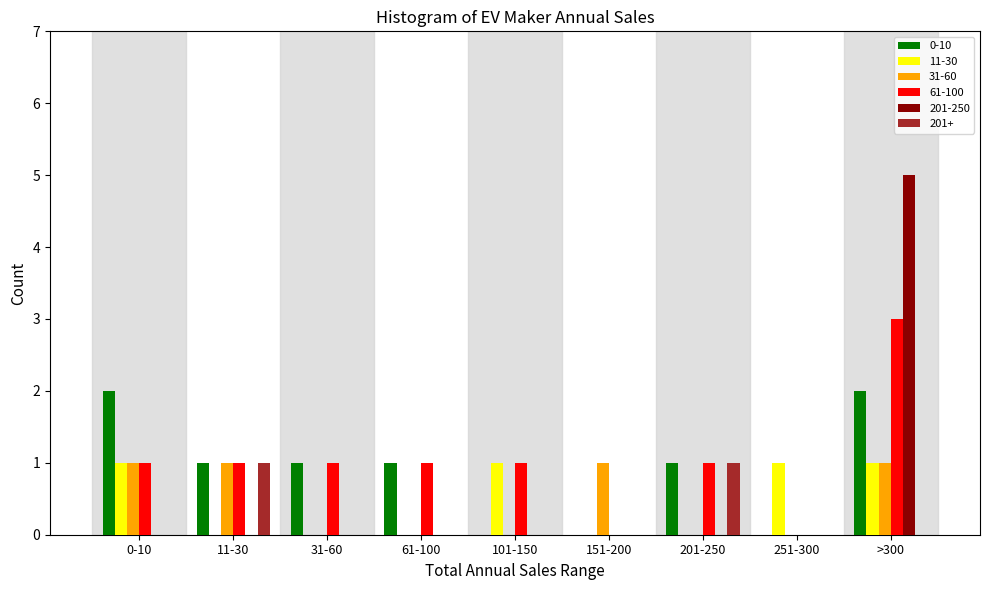

What is the maximum value shown in the chart?

5